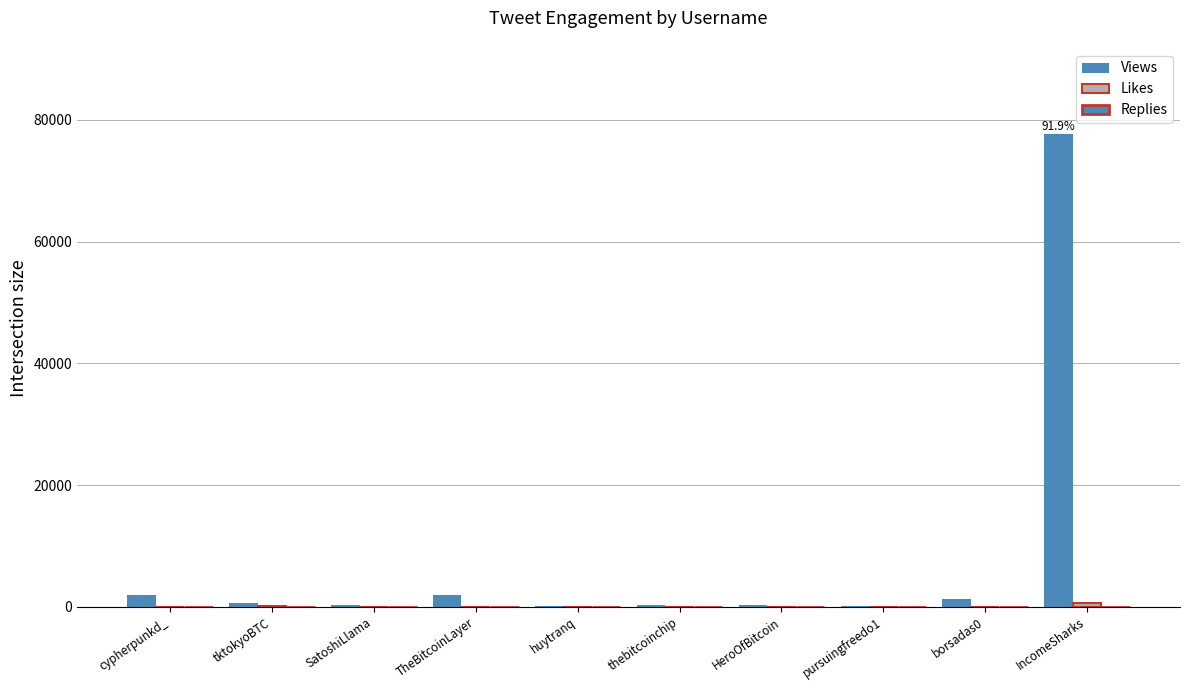

What is the sum of the Replies values at pursuingfreedo1 and huytranq?

1